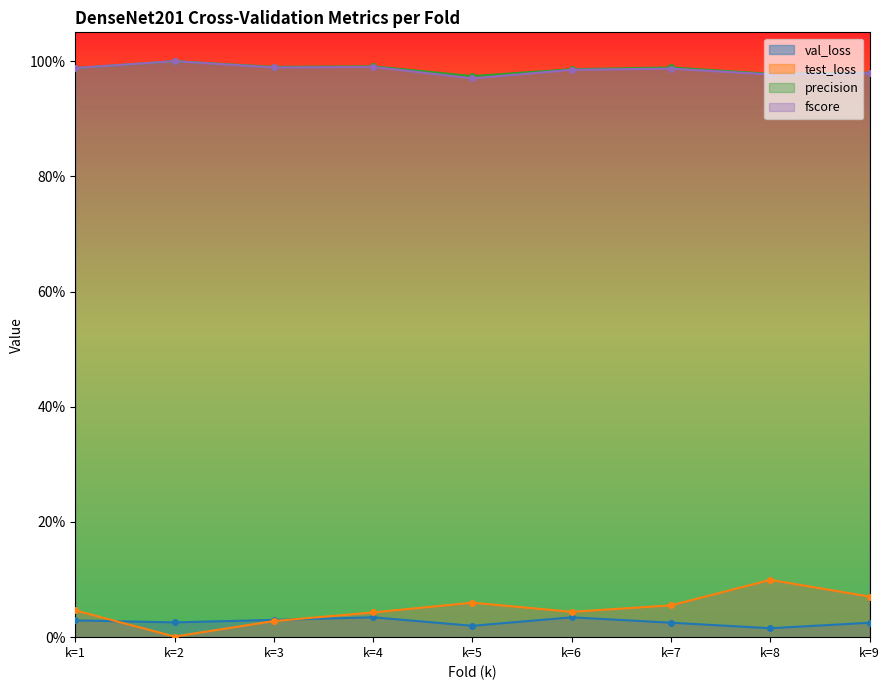

What is the value of the precision point at the 4th from the left?

1.0